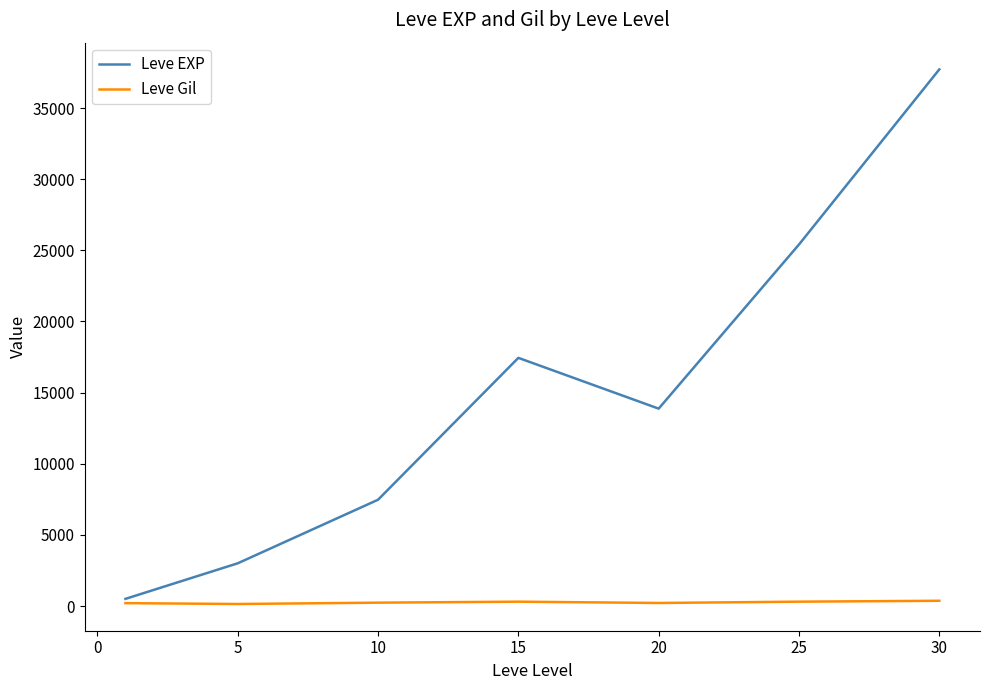

What is the difference between the maximum and minimum values in the Leve Gil series?

225.9